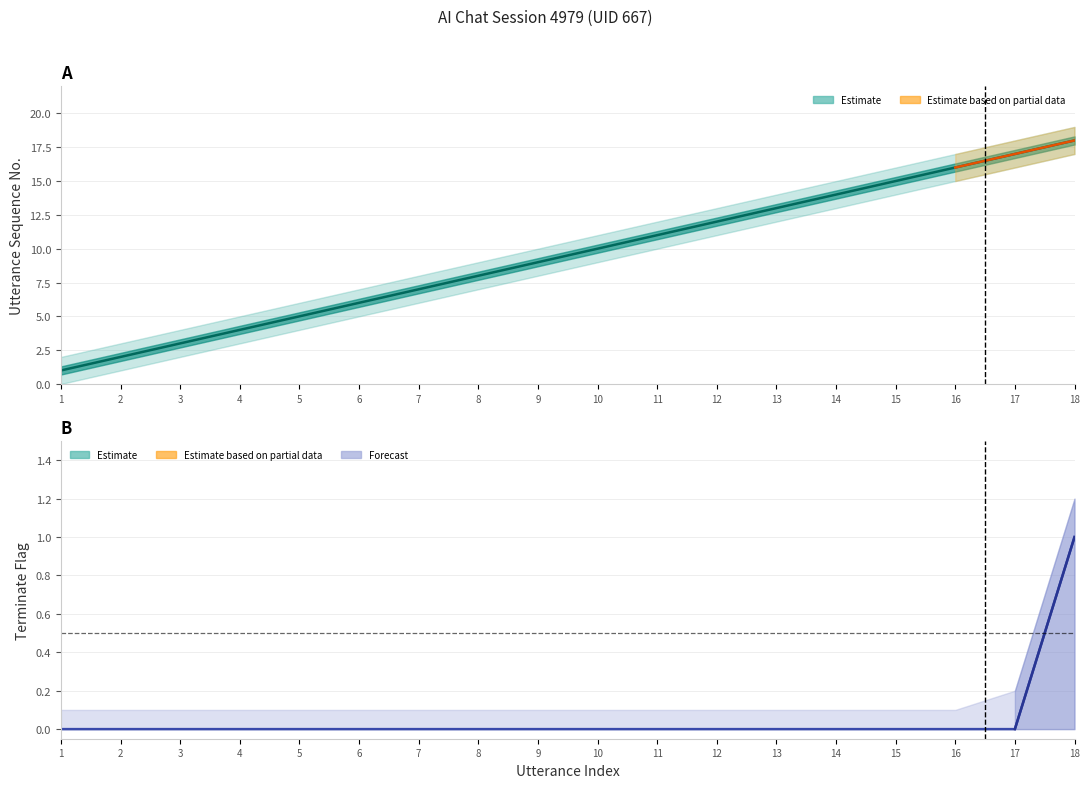

What value does the utterance_seq_upper series have at 4?

5.0